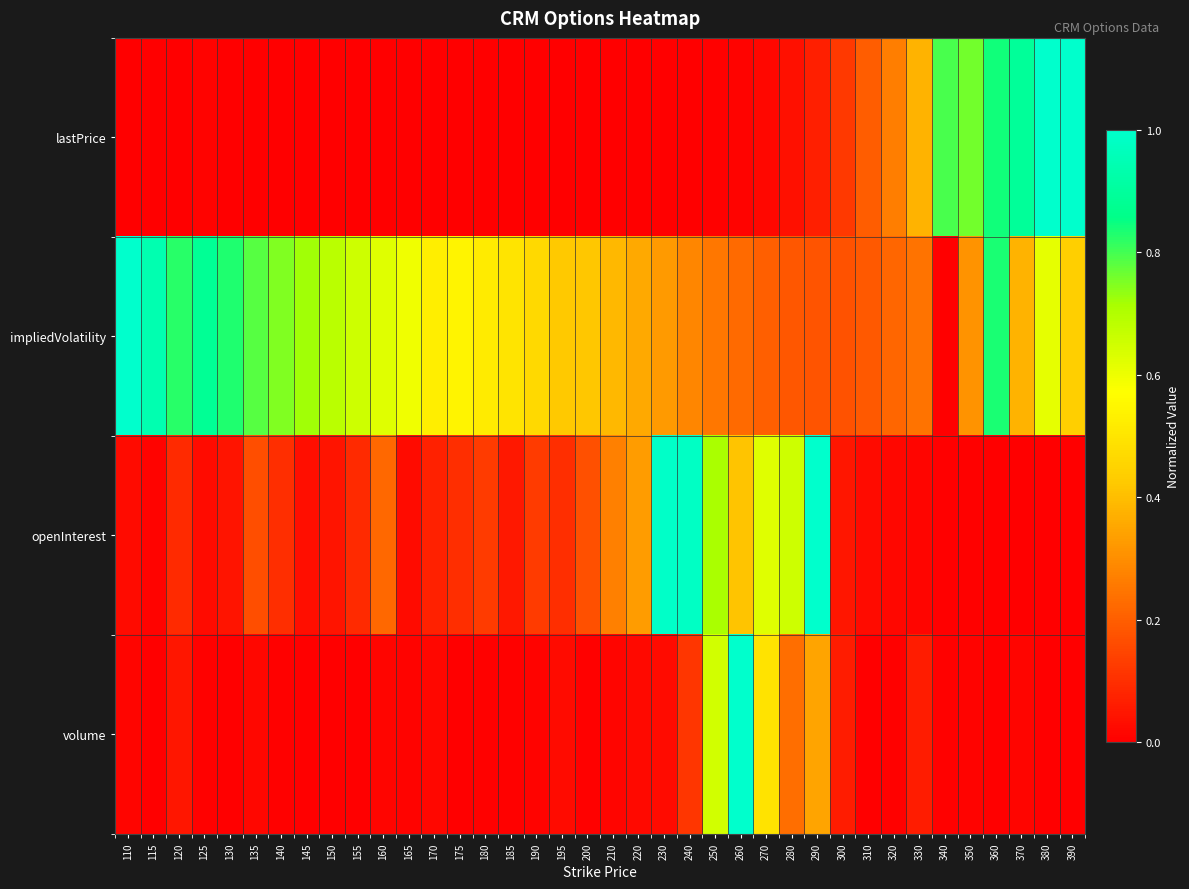

How many categories are shown in the chart?

38